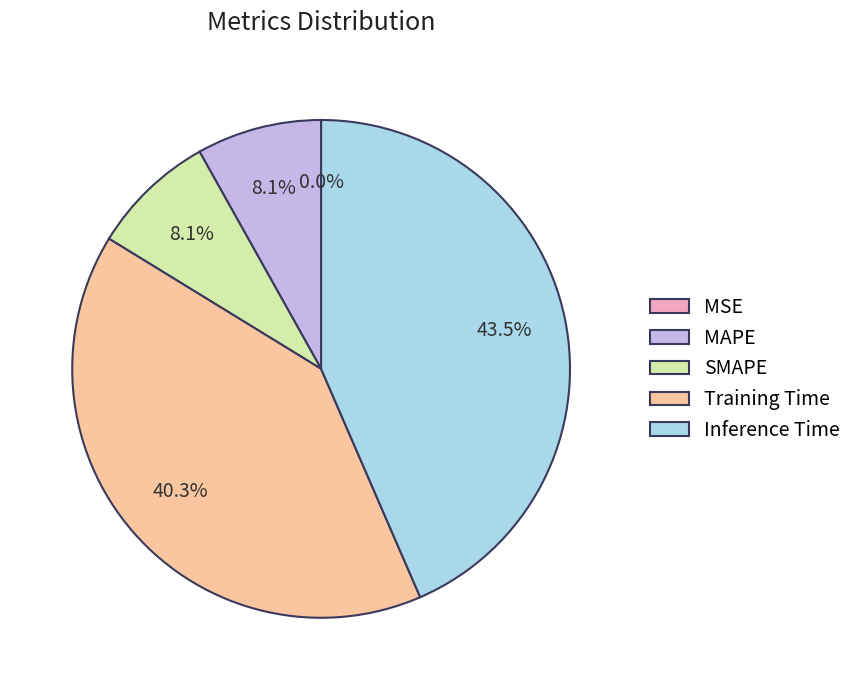

Which slice is the largest?

Inference Time